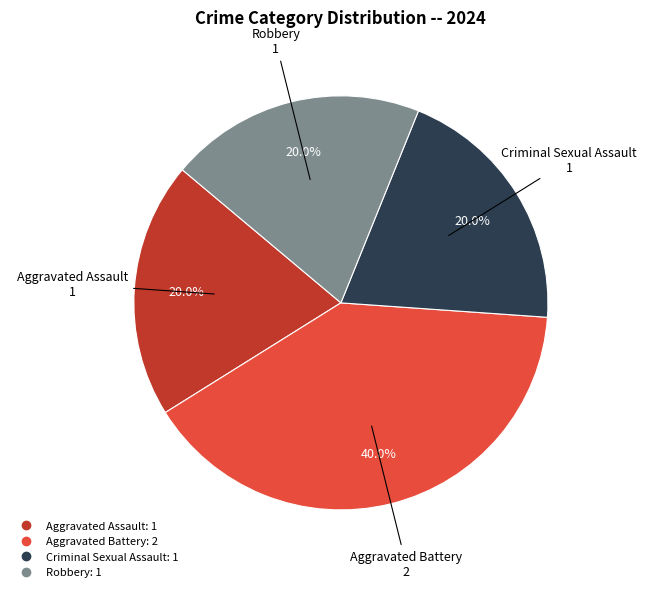

How many slices are in this pie chart?

4